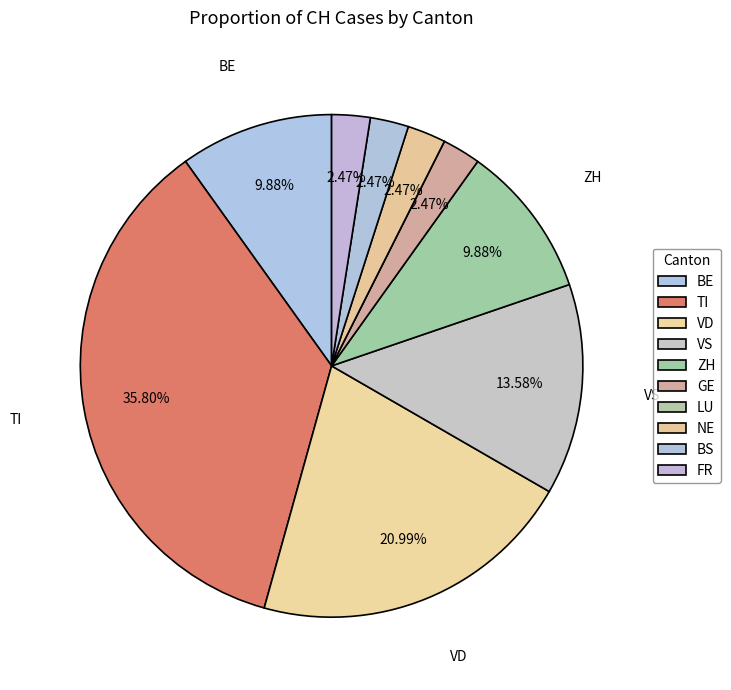

Approximately how many times larger is the value at NE compared to TI?

0.1